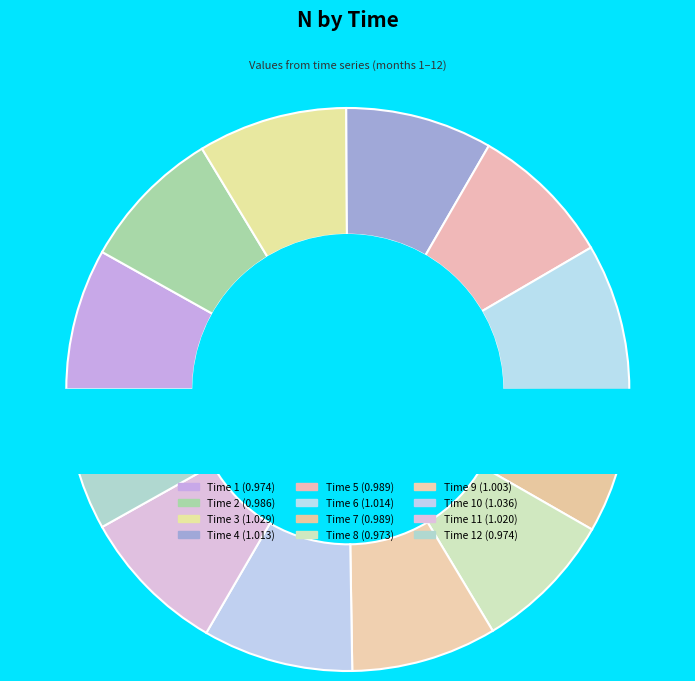

The 2 slice represents 1% of the pie. True or false?

False